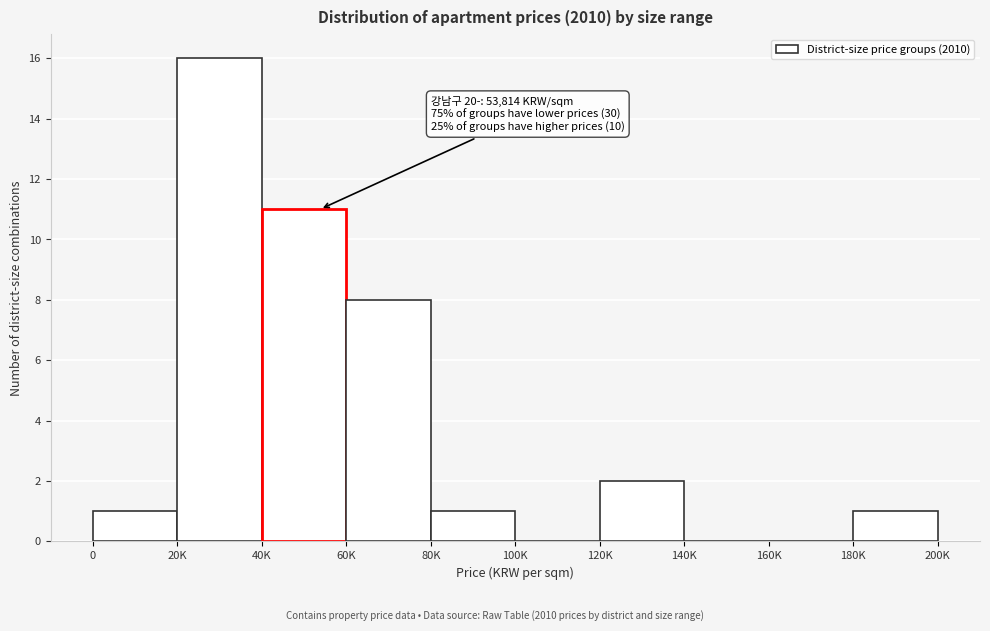

Reading left to right, transcribe all the data shown in this chart.

0=1	20K=16	40K=11	60K=8	80K=1	100K=0	120K=2	140K=0	160K=0	180K=1